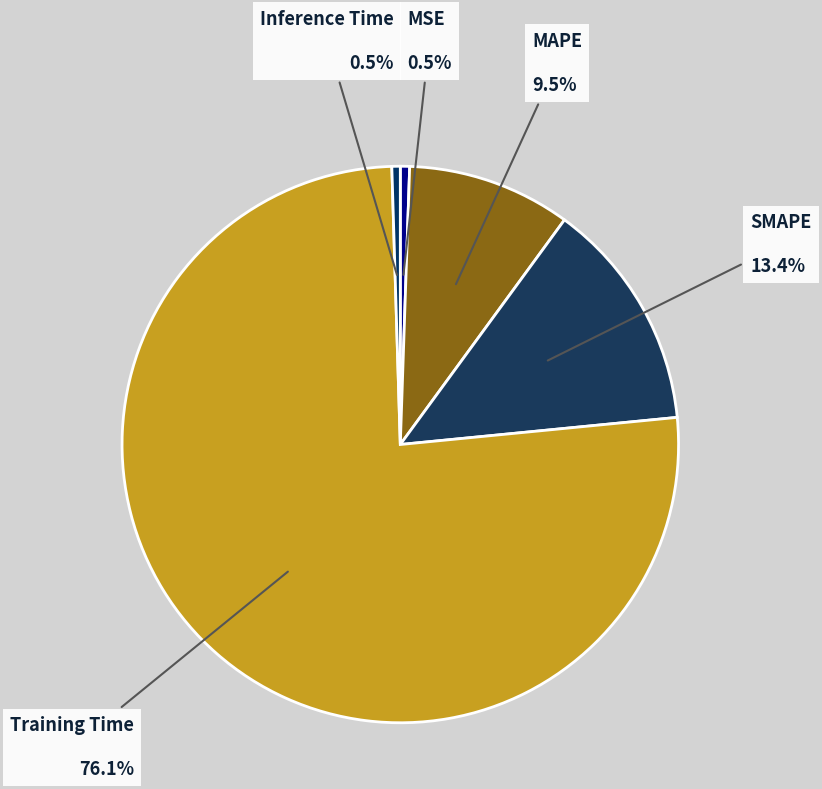

Count the number of slices in the pie.

5